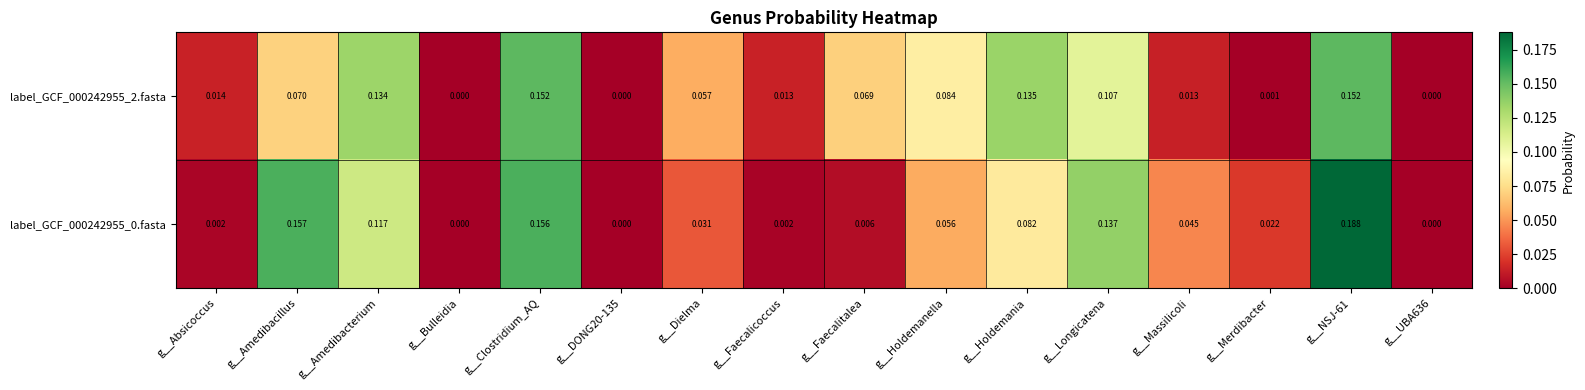

Rank the series by their maximum value, from highest to lowest.

label_GCF_000242955_0.fasta, label_GCF_000242955_2.fasta